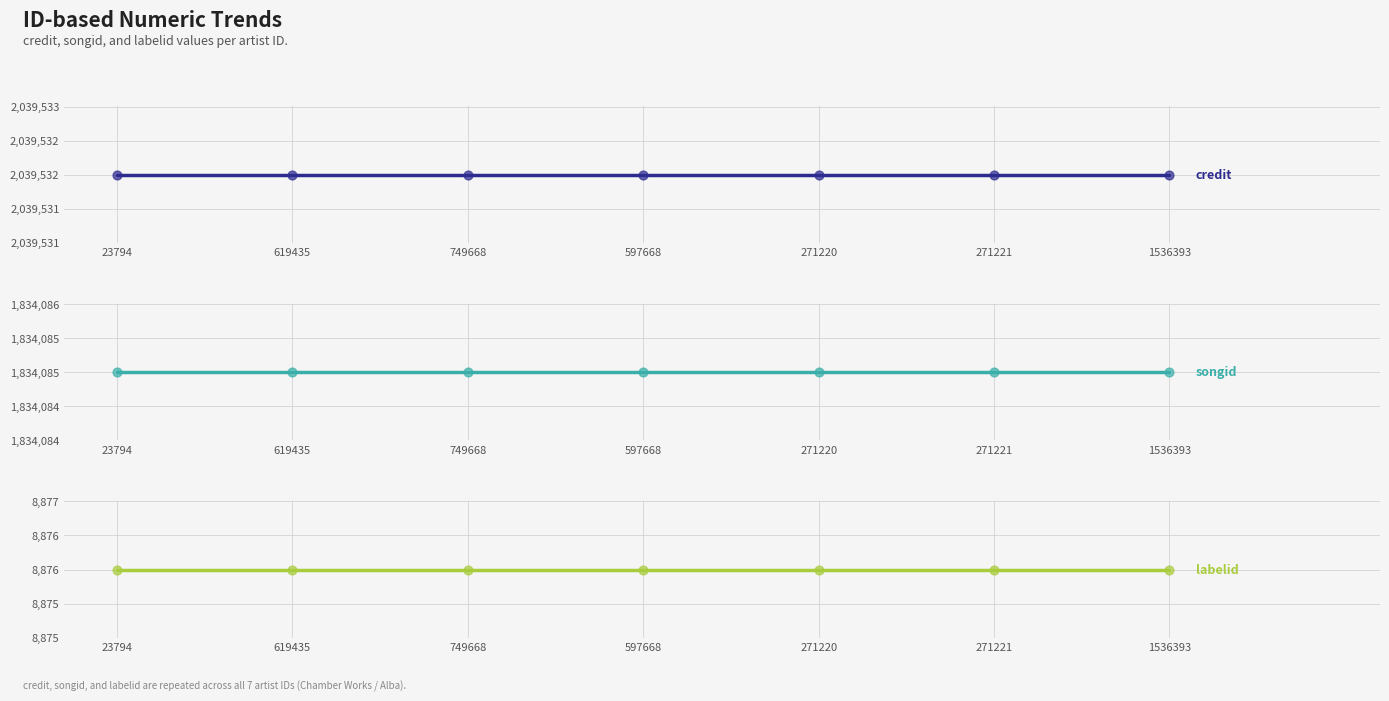

What are all the series names shown in the legend?

credit, songid, labelid